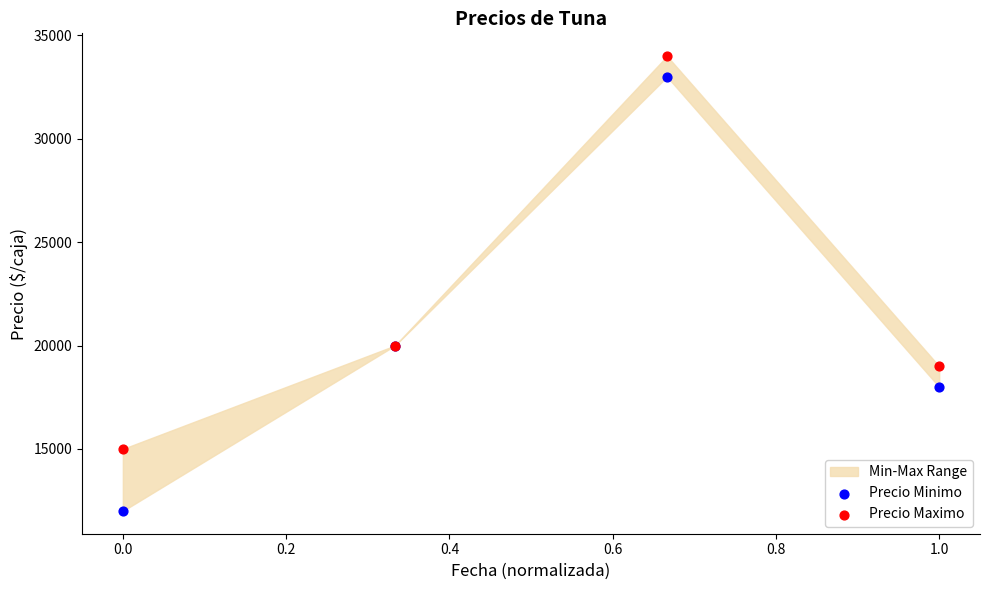

Which series reaches the maximum Y coordinate?

Precio Maximo